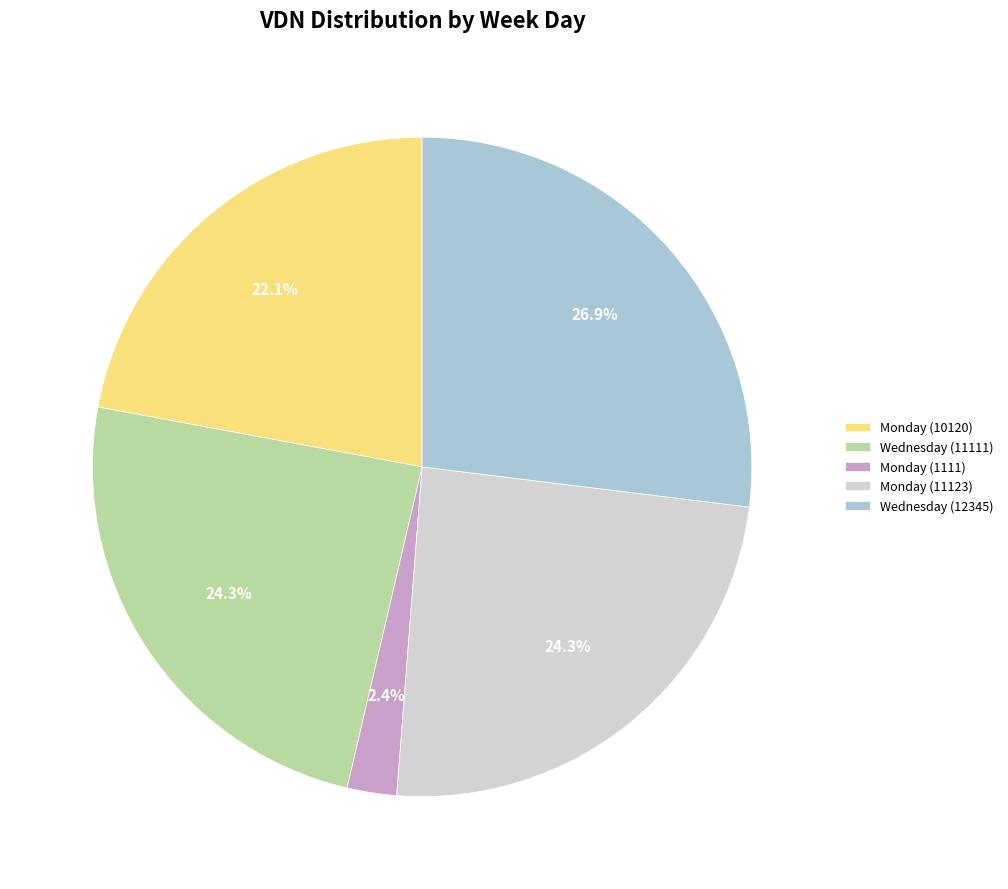

Which slice is the largest?

Wednesday (12345)